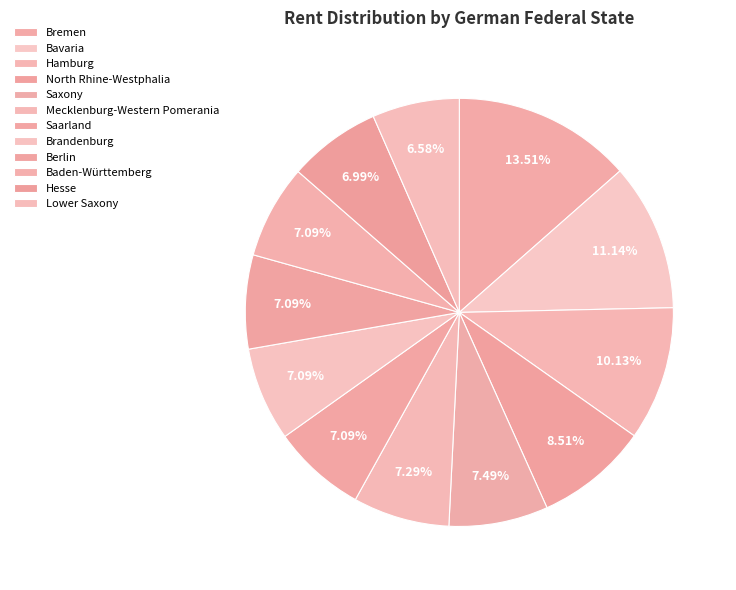

How many slices are in this pie chart?

12